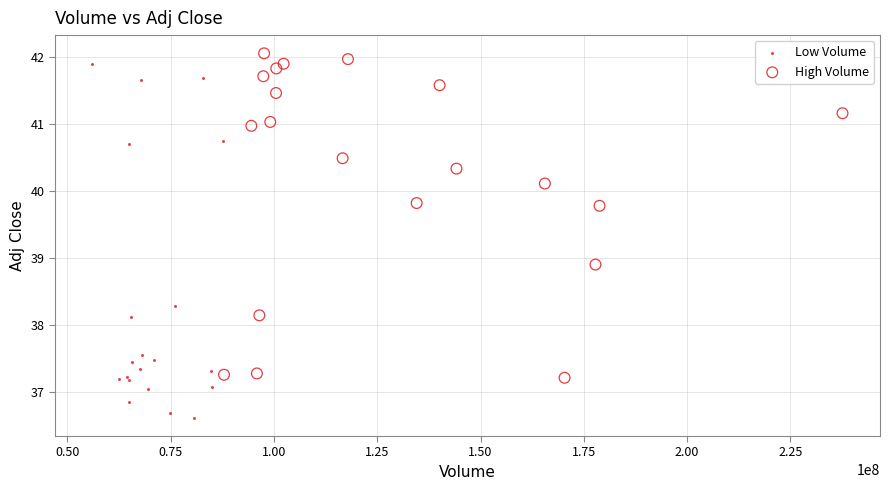

Which series reaches the minimum Y coordinate?

Low Volume